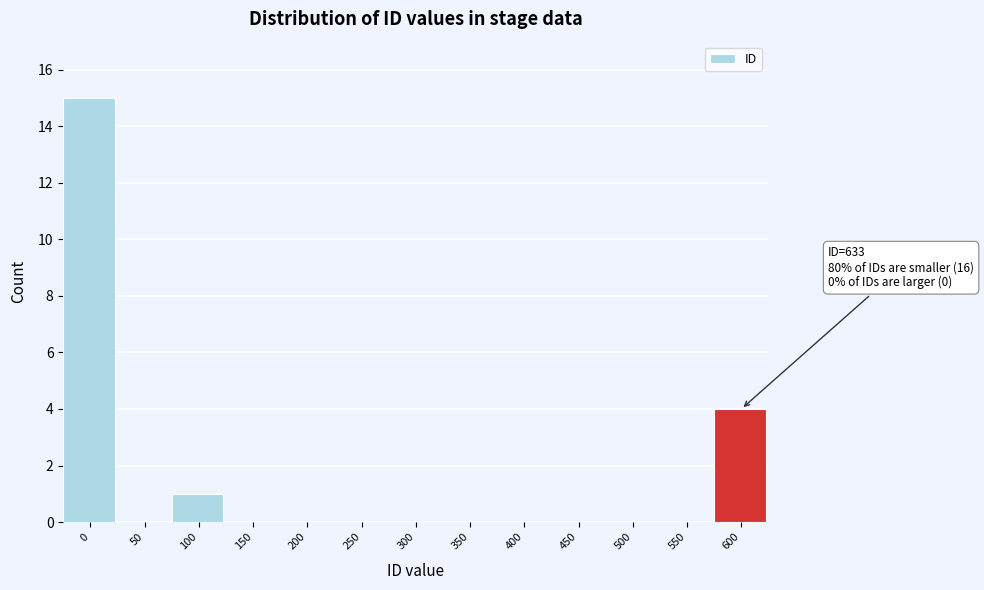

Reading right to left, transcribe all the data shown in this chart.

600=4	550=0	500=0	450=0	400=0	350=0	300=0	250=0	200=0	150=0	100=1	50=0	0=15